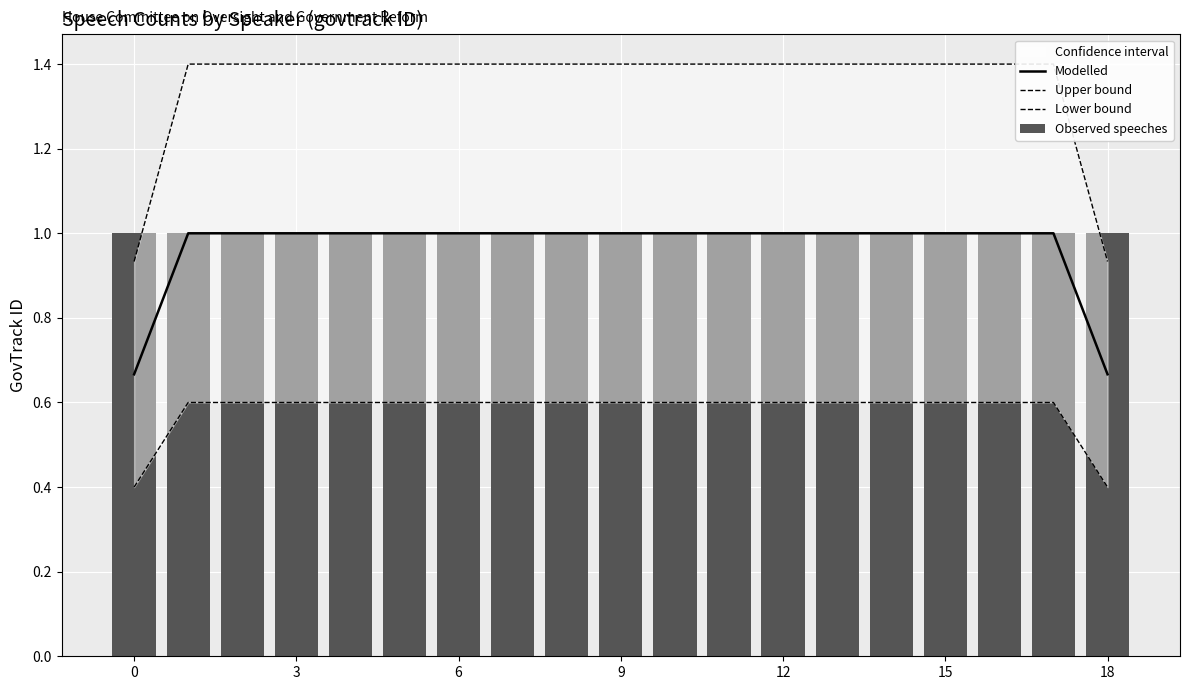

Are the bars grouped side by side (vs. stacked)?

Yes